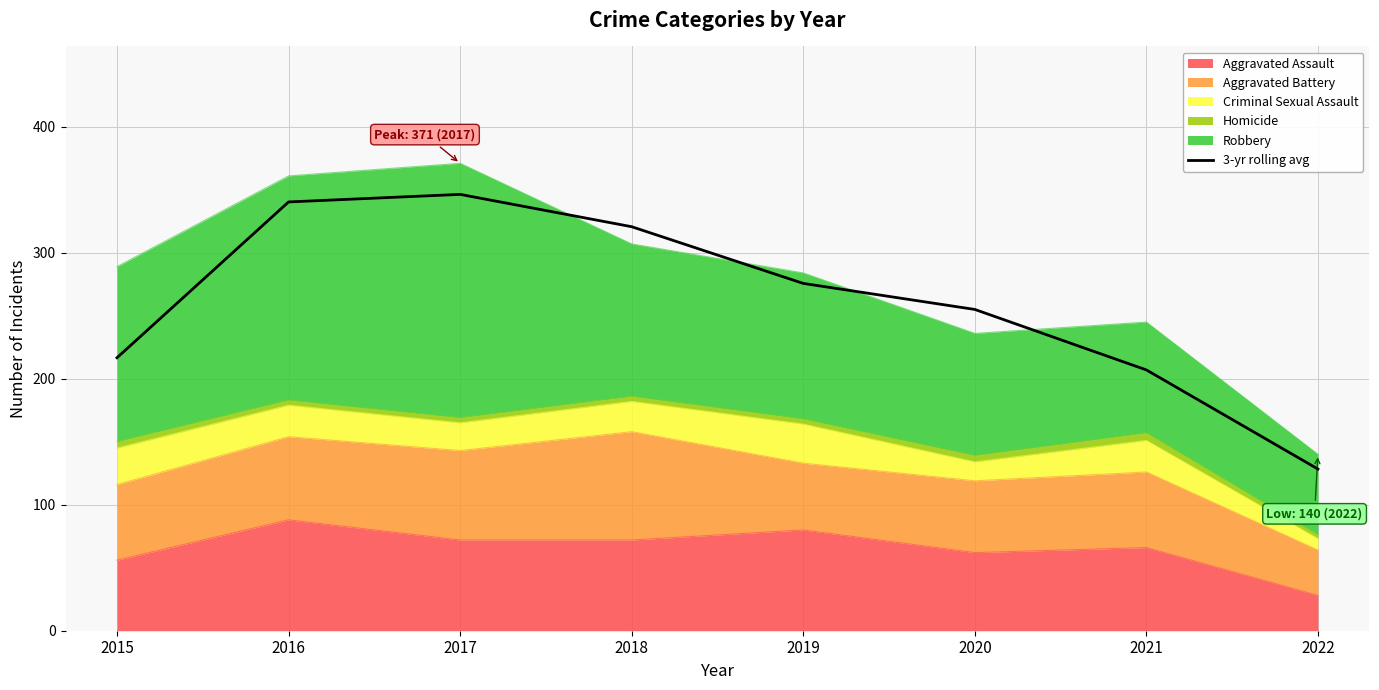

What is the greatest value displayed?

346.3